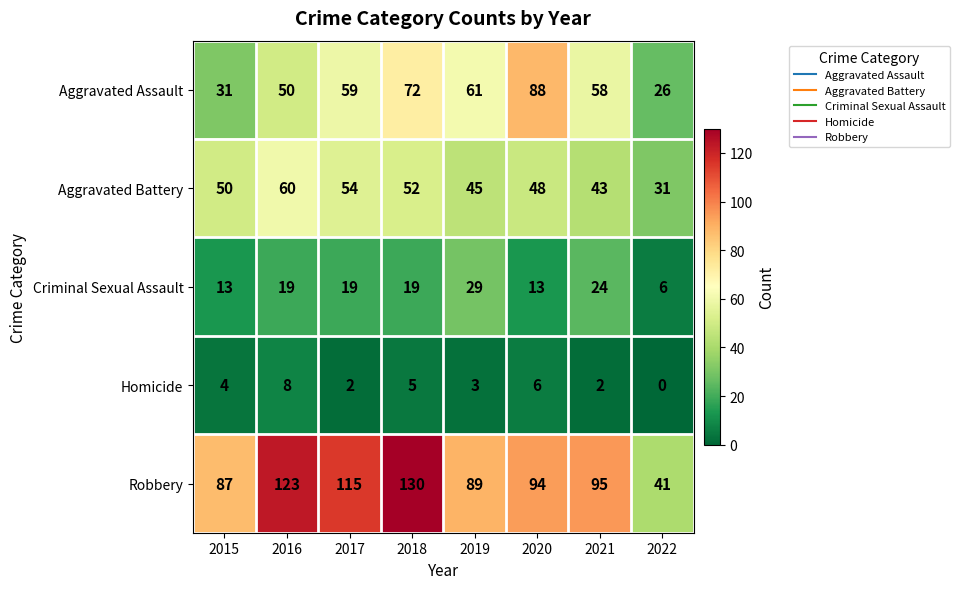

Which series has the largest total across all categories?

Robbery